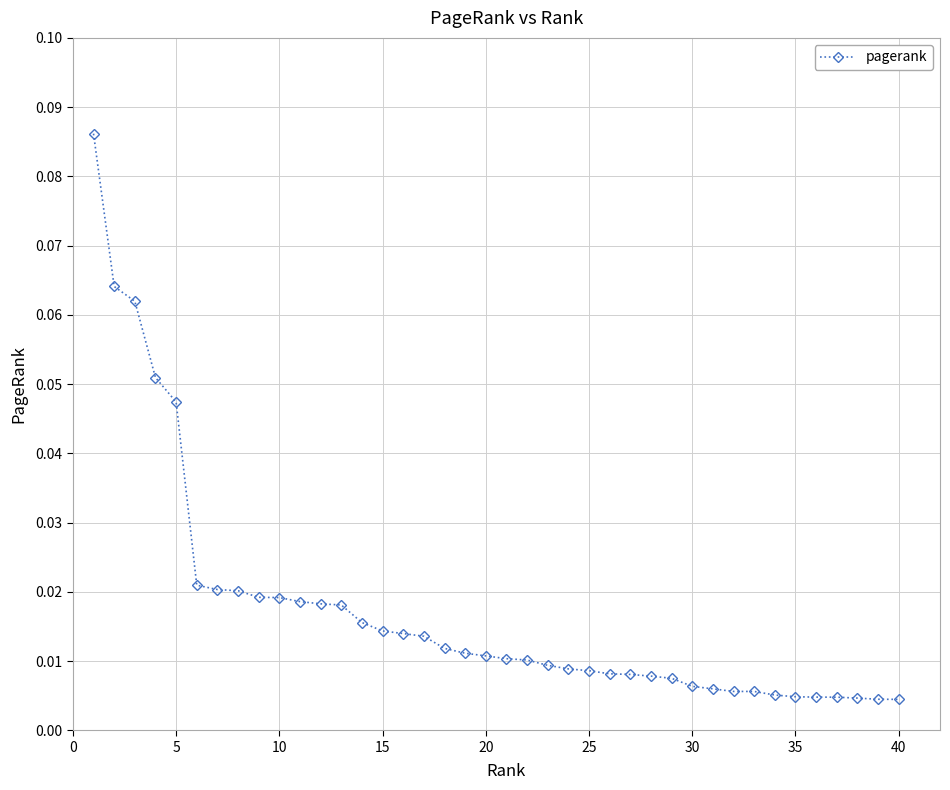

What is the sum of all values?

0.7